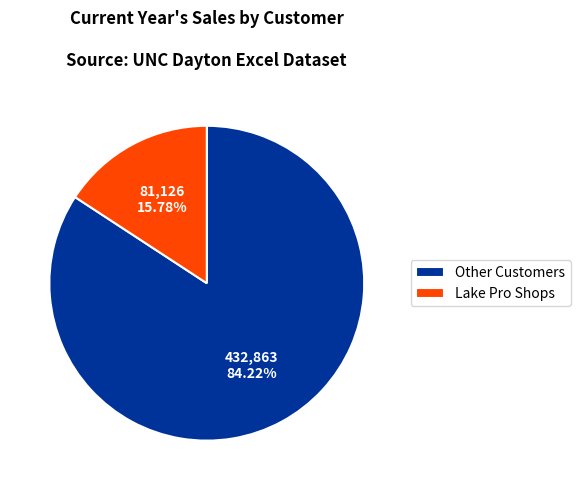

How many slices are in this pie chart?

2